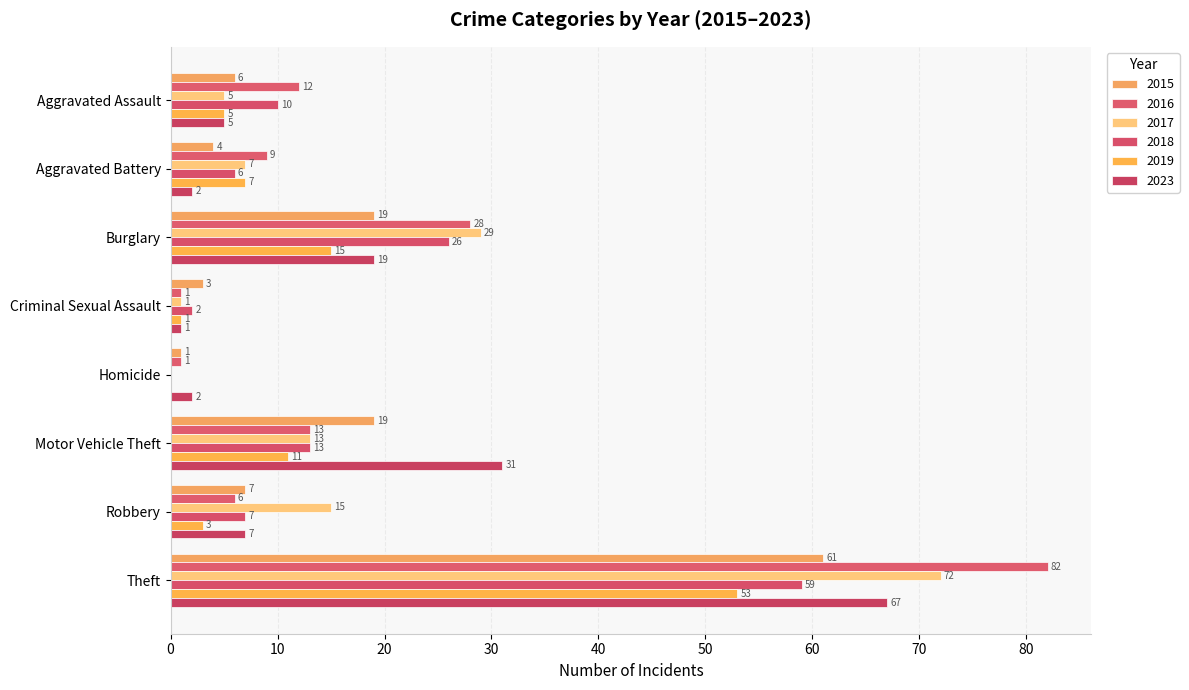

Rank the categories by 2018 value from lowest to highest.

Homicide, Criminal Sexual Assault, Aggravated Battery, Robbery, Aggravated Assault, Motor Vehicle Theft, Burglary, Theft